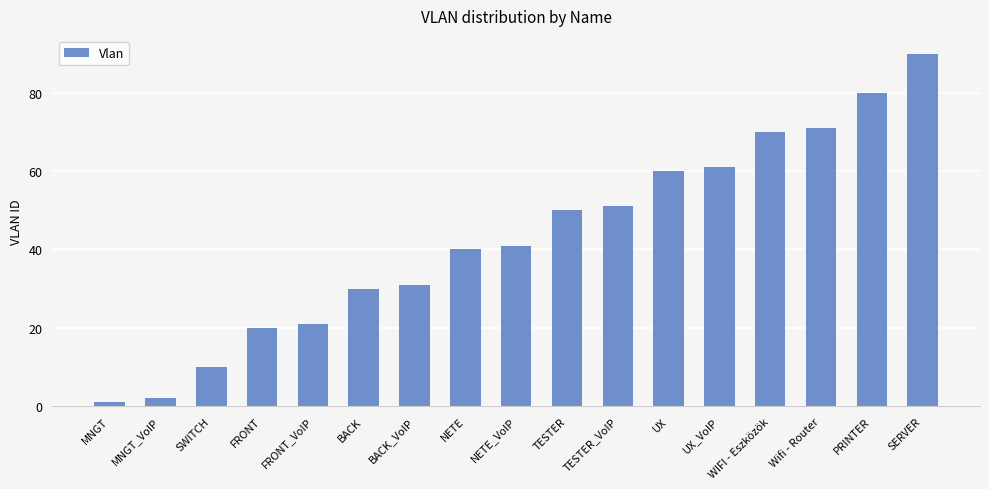

What is the change in value from NETE to Wifi - Router?

+31